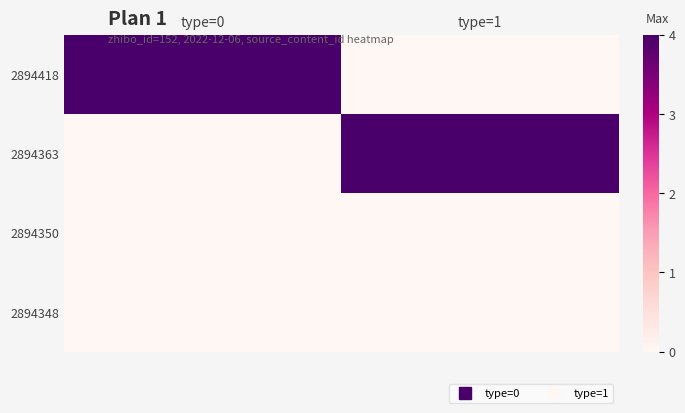

Which series changed the most between type=0 and type=1?

2894418